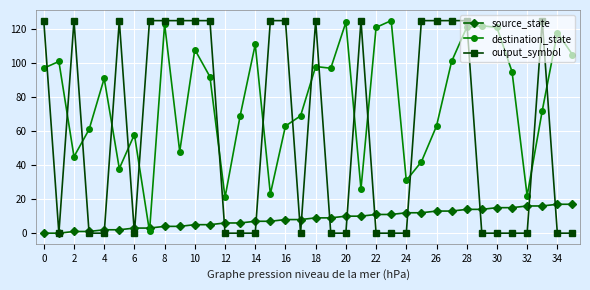

True or false: destination_state and output_symbol intersect in this chart.

True